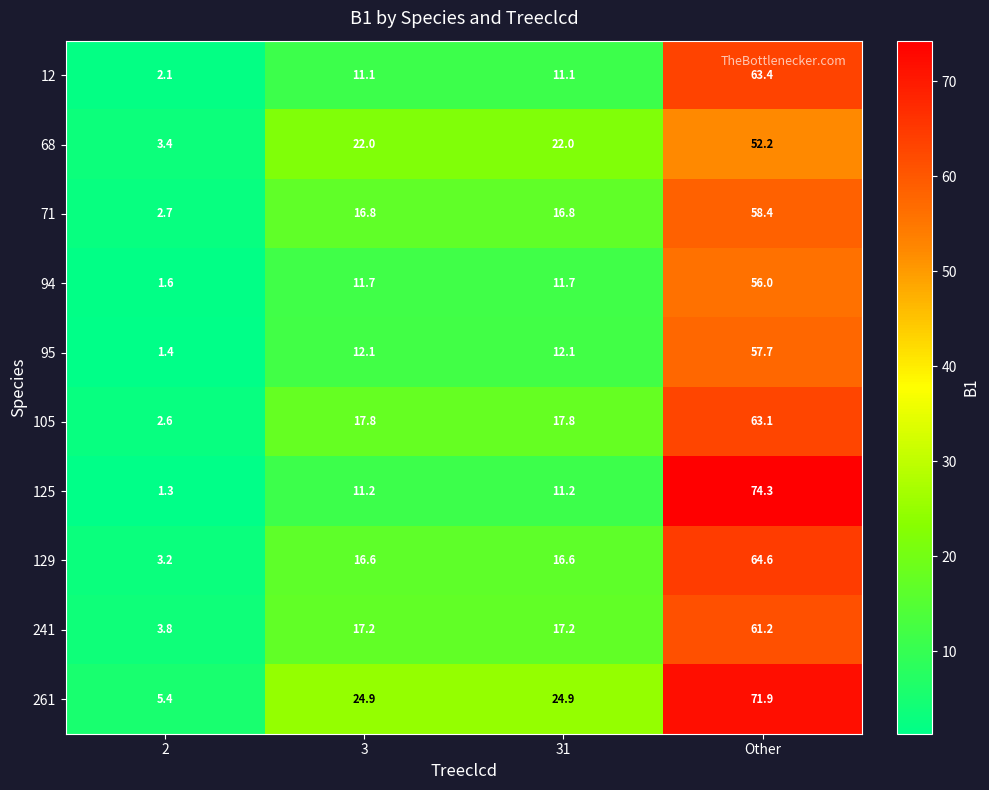

At 3, list the series in order from smallest to largest.

12, 125, 94, 95, 129, 71, 241, 105, 68, 261